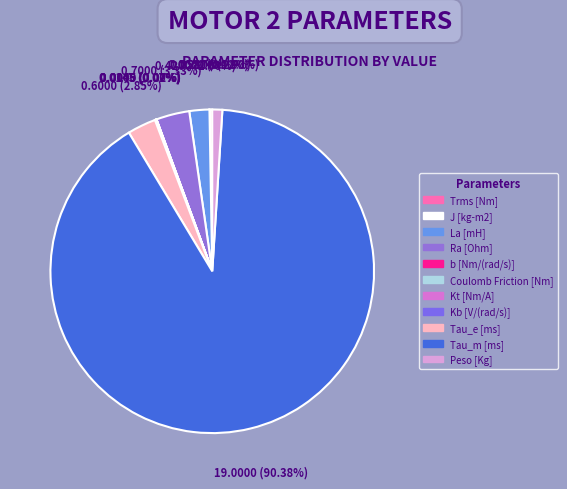

Which slice is the largest?

Tau_m [ms]